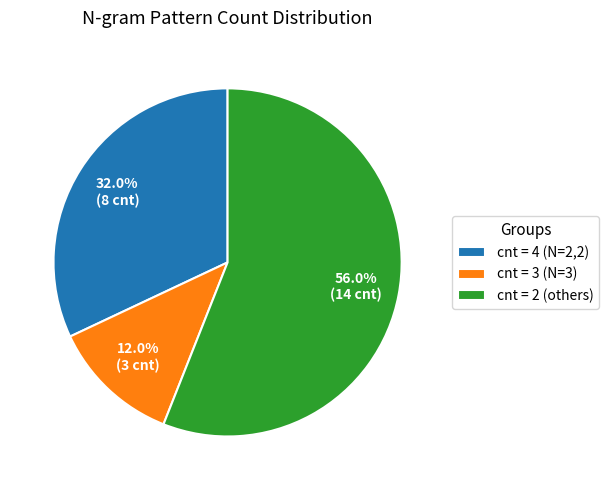

Which has a higher value, cnt = 3 (N=3) or cnt = 2 (others)?

cnt = 2 (others)